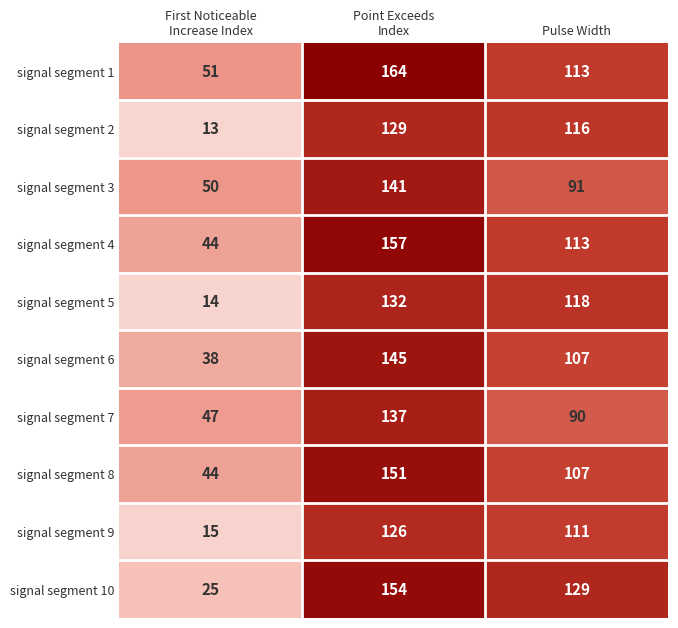

The signal segment 10 series shows 129 at Pulse Width. True or false?

True